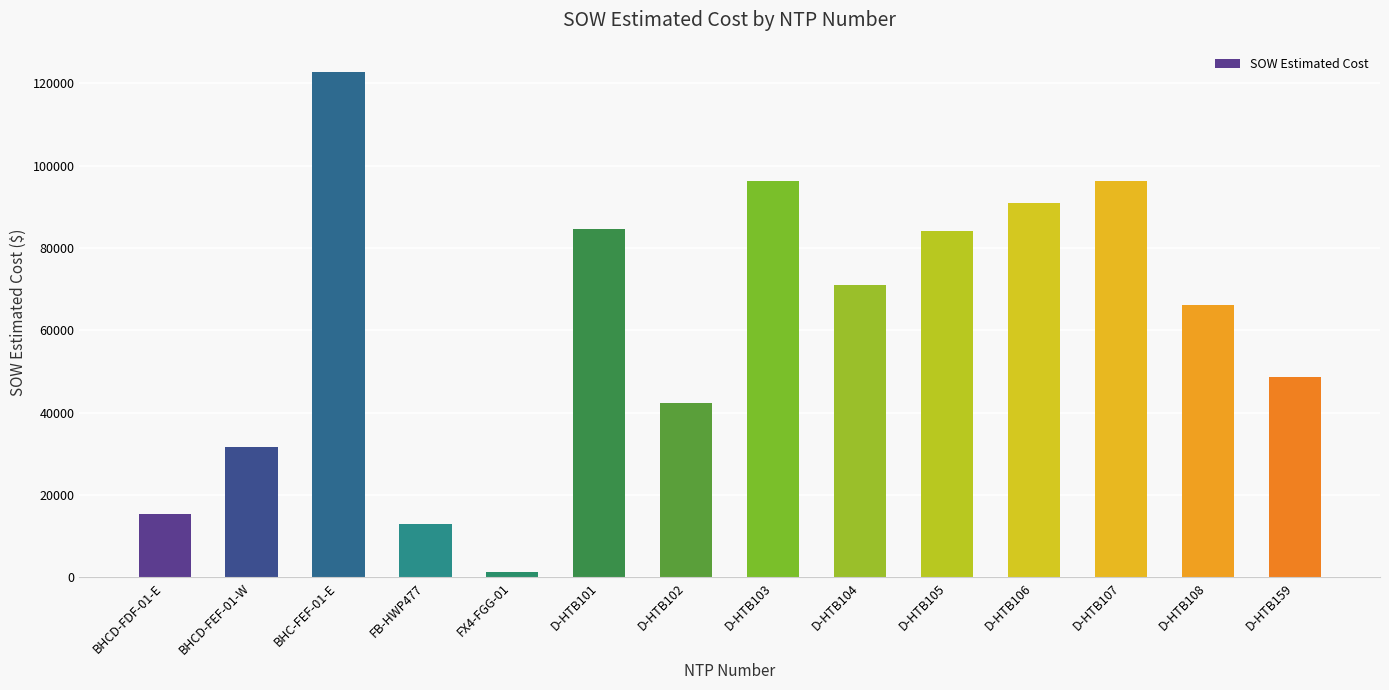

Which label corresponds to the smallest value in the chart?

FX4-FGG-01